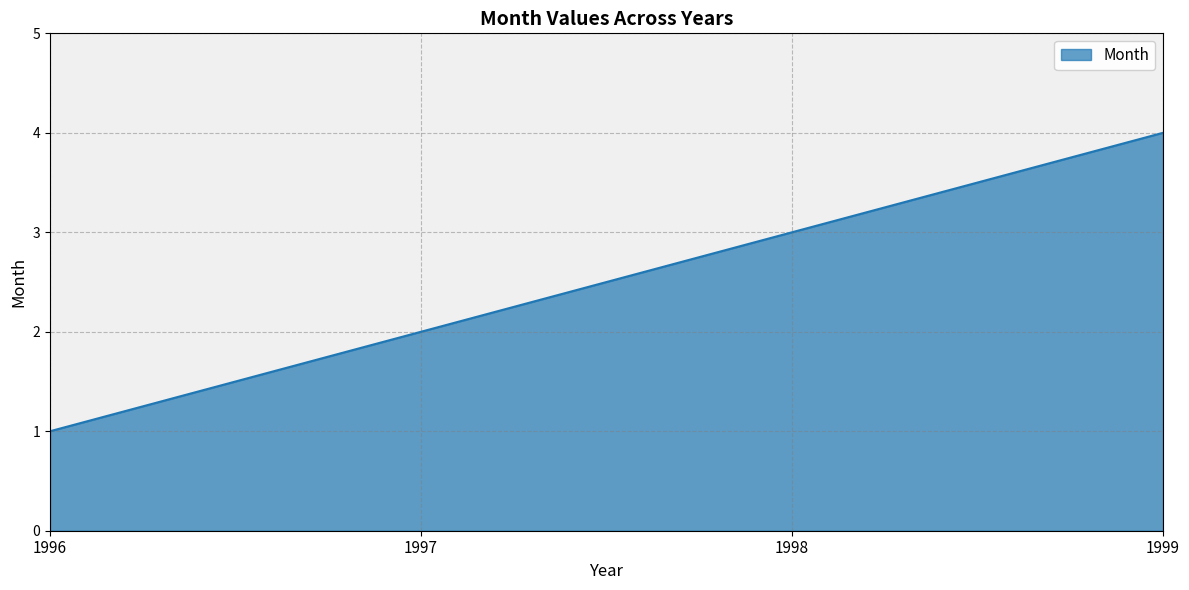

The value at 1997 is 2. True or false?

True